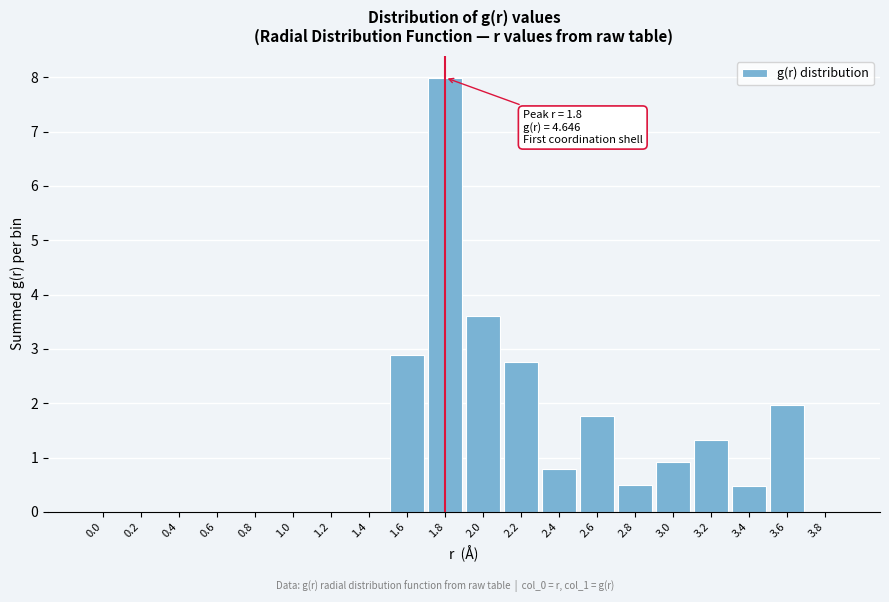

Reading left to right, transcribe all the data shown in this chart.

0.0=0.0	0.2=0.0	0.4=0.0	0.6=0.0	0.8=0.0	1.0=0.0	1.2=0.0	1.4=0.0	1.6=2.9	1.8=8.0	2.0=3.6	2.2=2.8	2.4=0.8	2.6=1.8	2.8=0.5	3.0=0.9	3.2=1.3	3.4=0.5	3.6=2.0	3.8=0.0